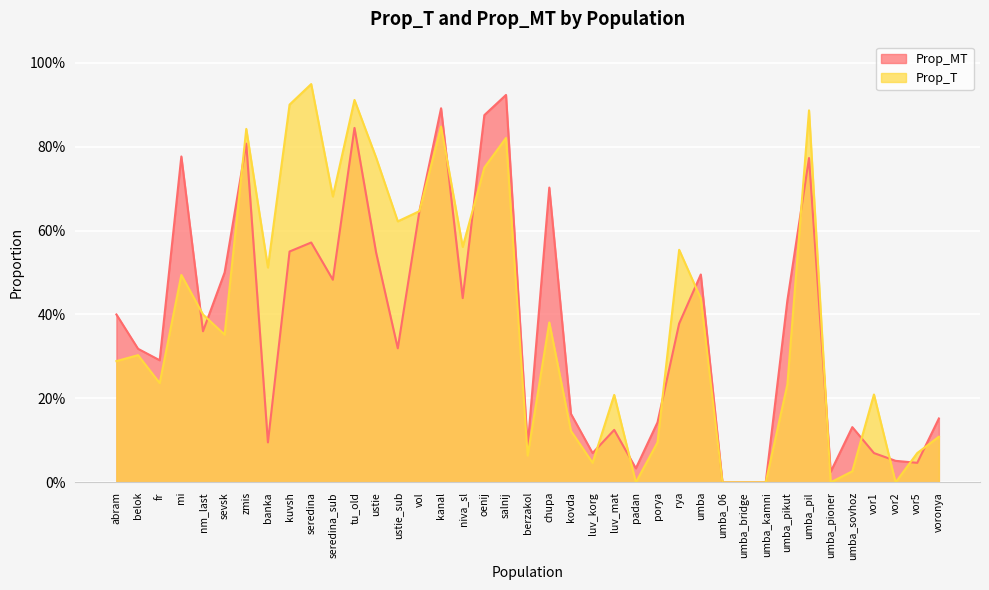

Reading left to right, transcribe all the data shown in this chart.

Prop_MT: 0.4	0.3	0.3	0.8	0.4	0.5	0.8	0.1	0.6	0.6	0.5	0.8	0.5	0.3	0.6	0.9	0.4	0.9	0.9	0.1	0.7	0.2	0.1	0.1	0.0	0.1	0.4	0.5	0.0	0.0	0.0	0.4	0.8	0.0	0.1	0.1	0.1	0.0	0.2
Prop_T: 0.3	0.3	0.2	0.5	0.4	0.4	0.8	0.5	0.9	0.9	0.7	0.9	0.8	0.6	0.6	0.8	0.6	0.8	0.8	0.1	0.4	0.1	0.0	0.2	0.0	0.1	0.6	0.4	0.0	0.0	0.0	0.2	0.9	0.0	0.0	0.2	0.0	0.1	0.1